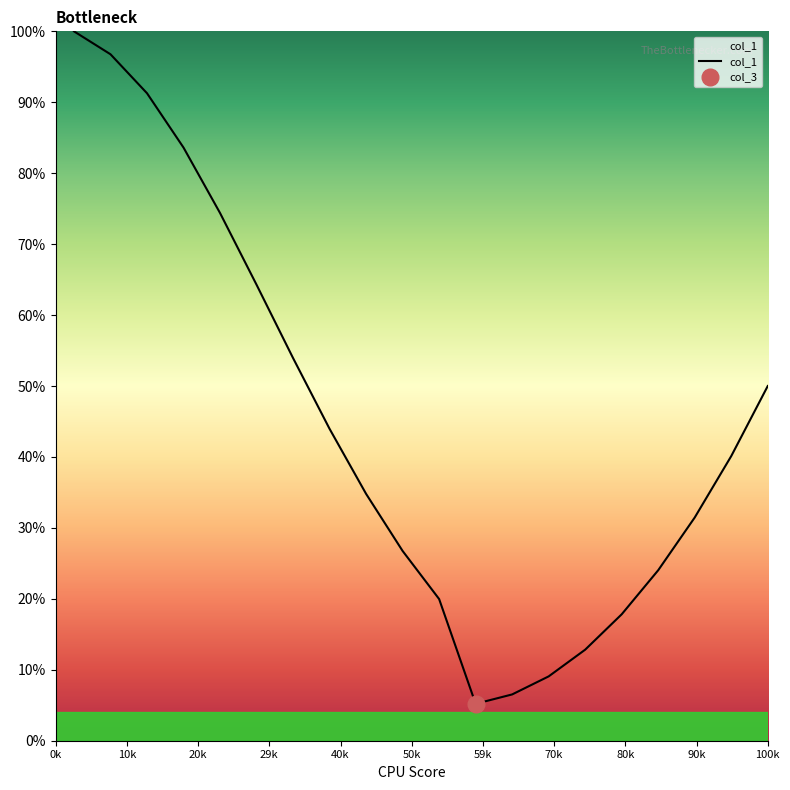

What is the smallest value displayed?

0.1